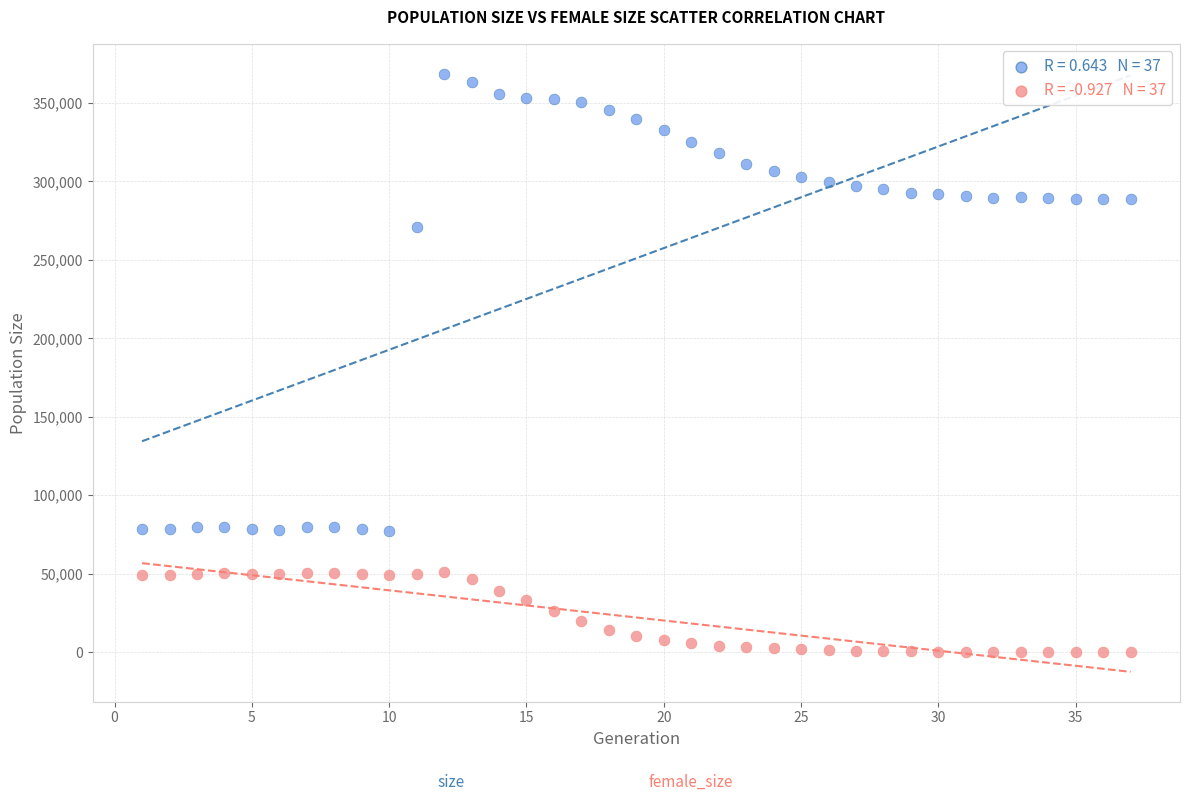

Across all series, what Y value is closest to 184347?

271018